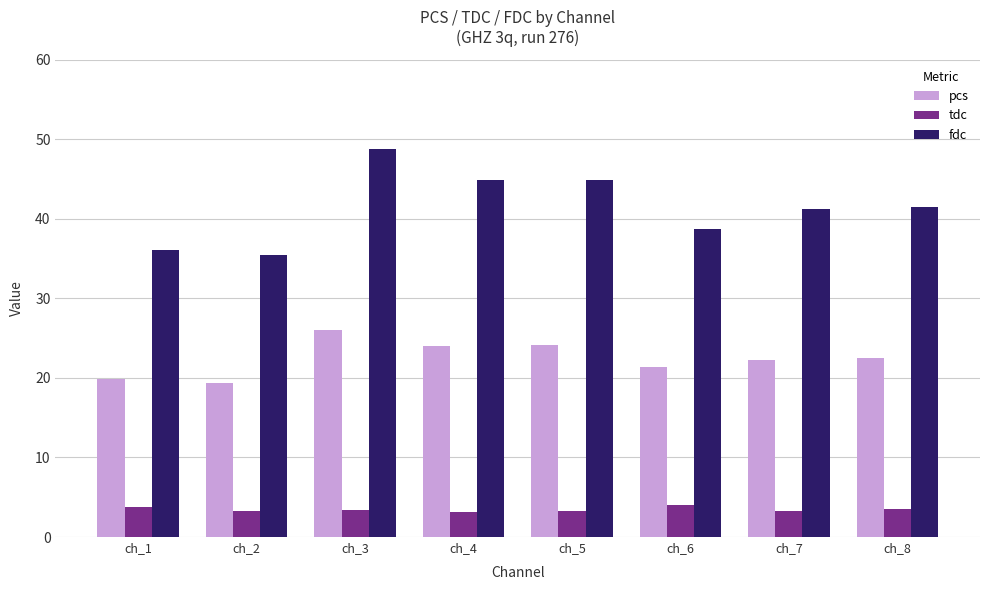

What is the difference between the highest and lowest values at ch_2?

32.2